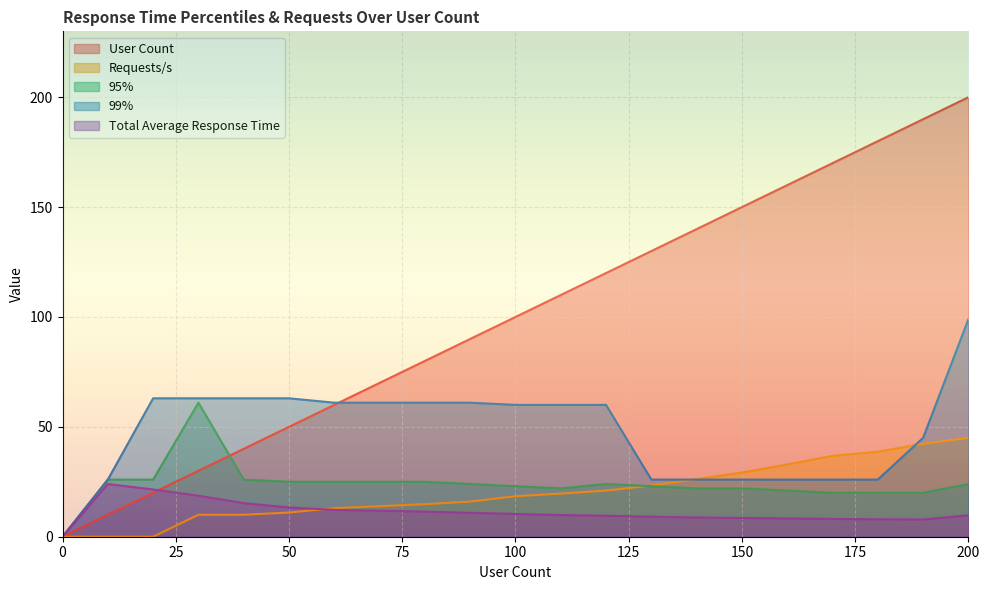

How many data points in 95% are less than 24?

10